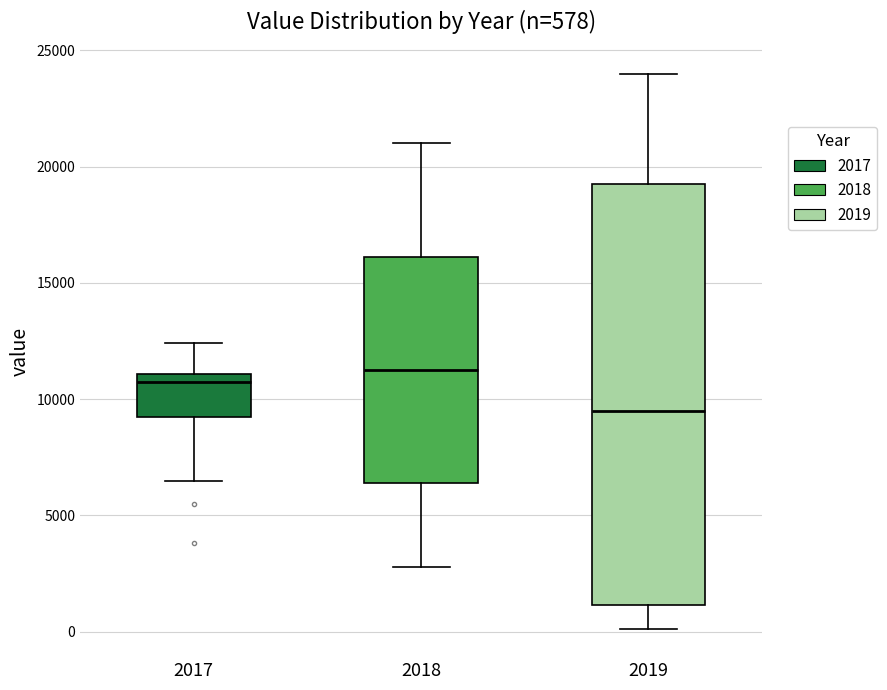

Which box is the tallest, from its lower edge to its upper edge?

2019